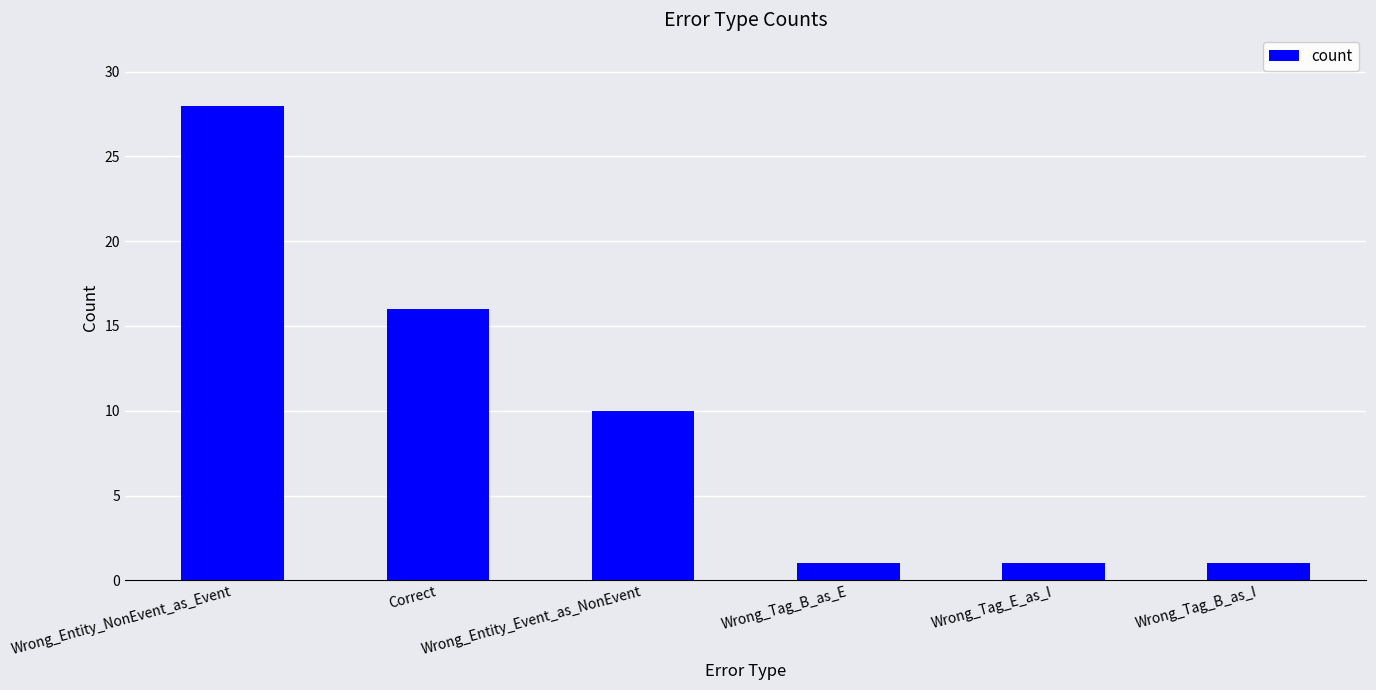

What is the label of the 4th bar from the left?

Wrong_Tag_B_as_E